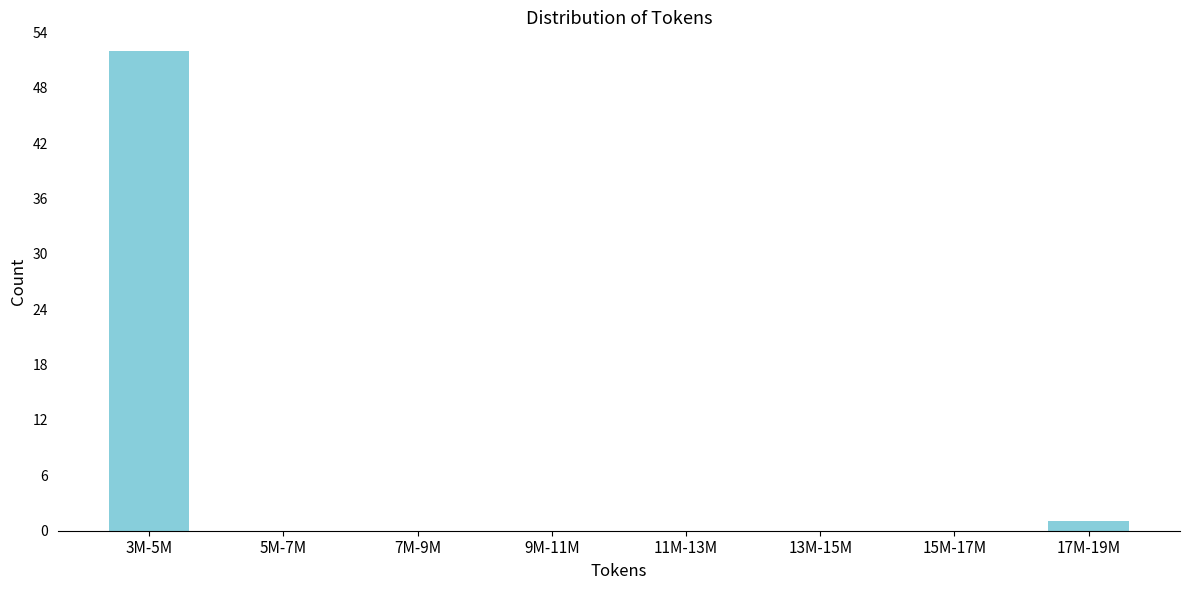

Reading left to right, list all the values displayed in this chart.

3M-5M=52	5M-7M=0	7M-9M=0	9M-11M=0	11M-13M=0	13M-15M=0	15M-17M=0	17M-19M=1